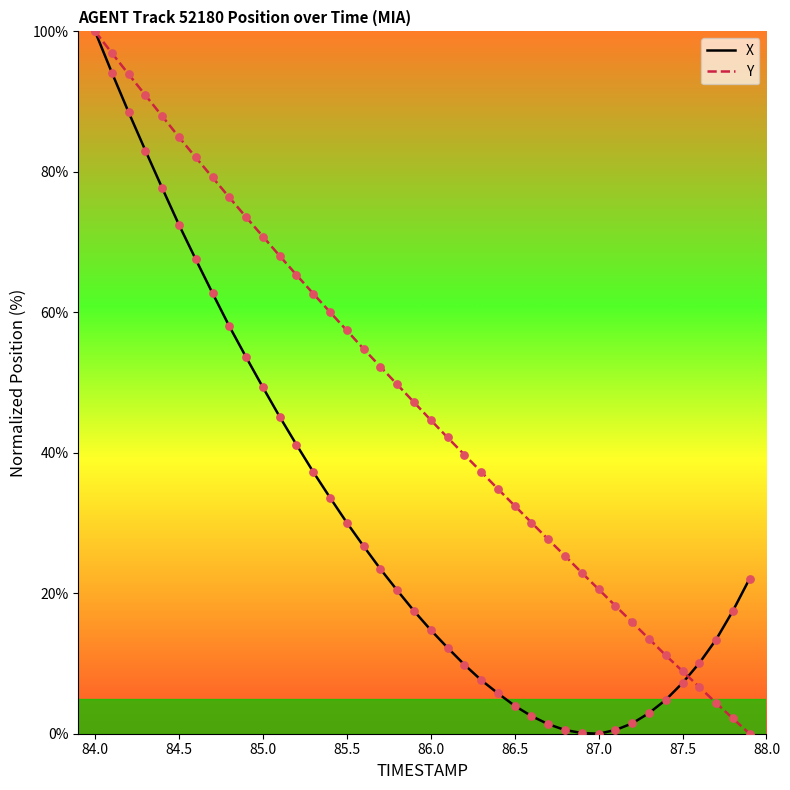

At how many categories does at least one series exceed 74?

9